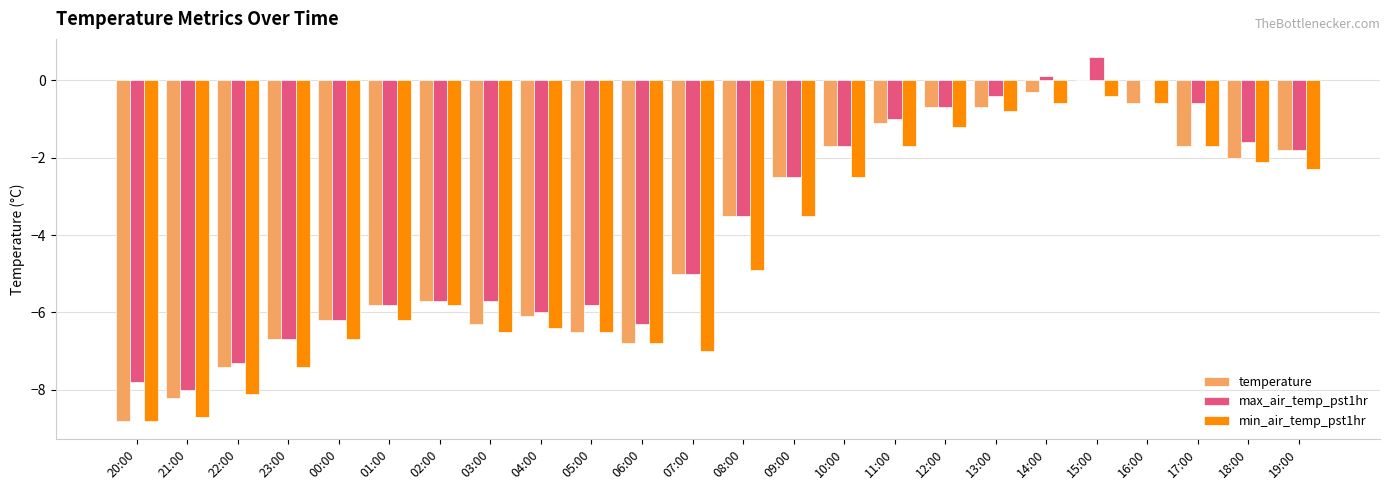

How many data points does each series have?

24